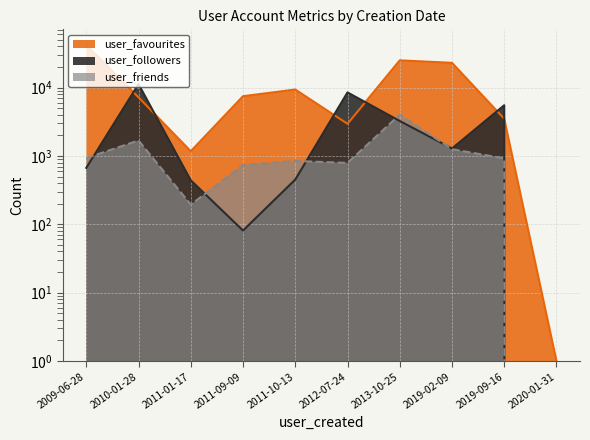

The value of user_favourites at 2011-10-13 is 9371. True or false?

True